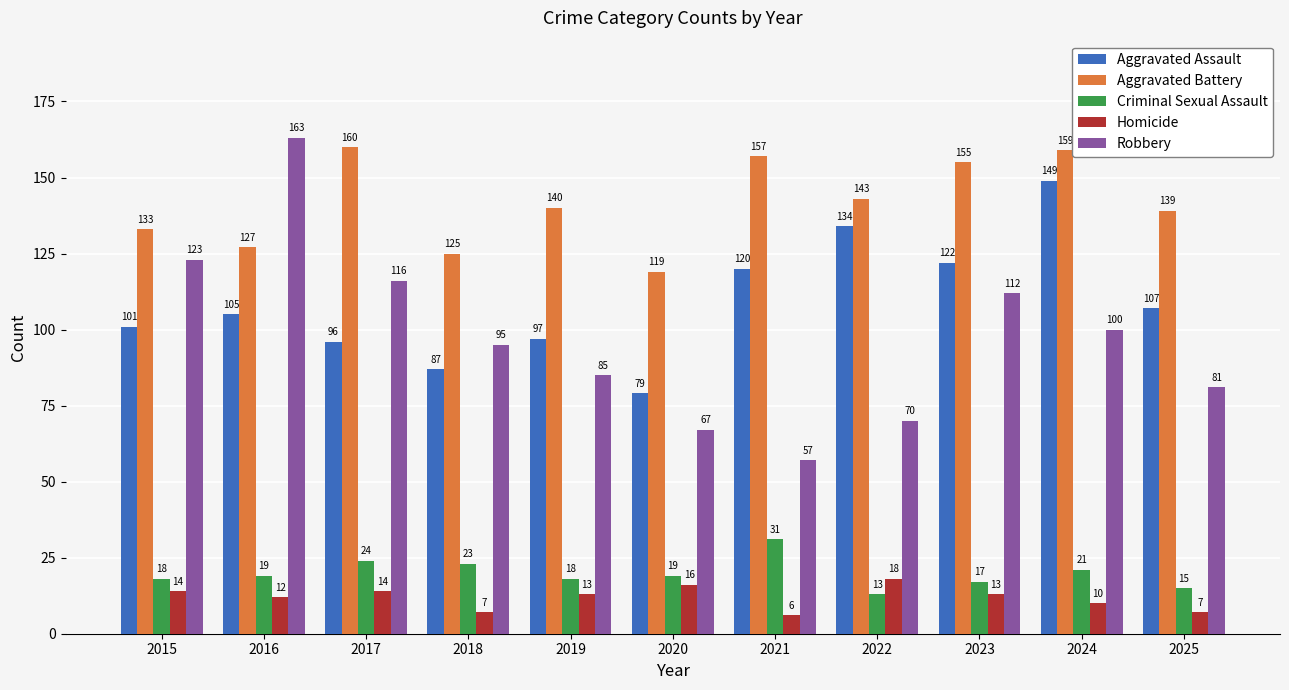

True or false: Criminal Sexual Assault has a value of 23 at 2023.

False